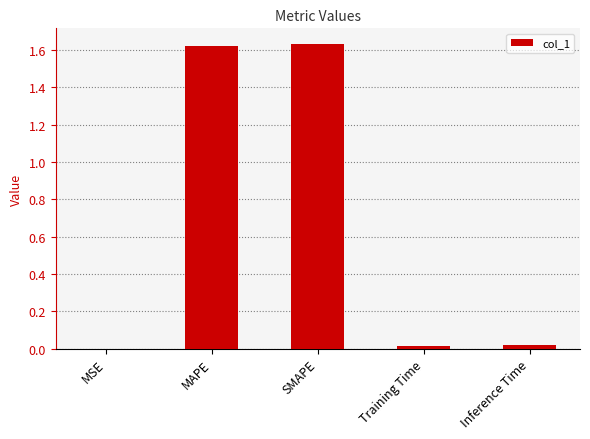

What is the sum of all values?

3.3